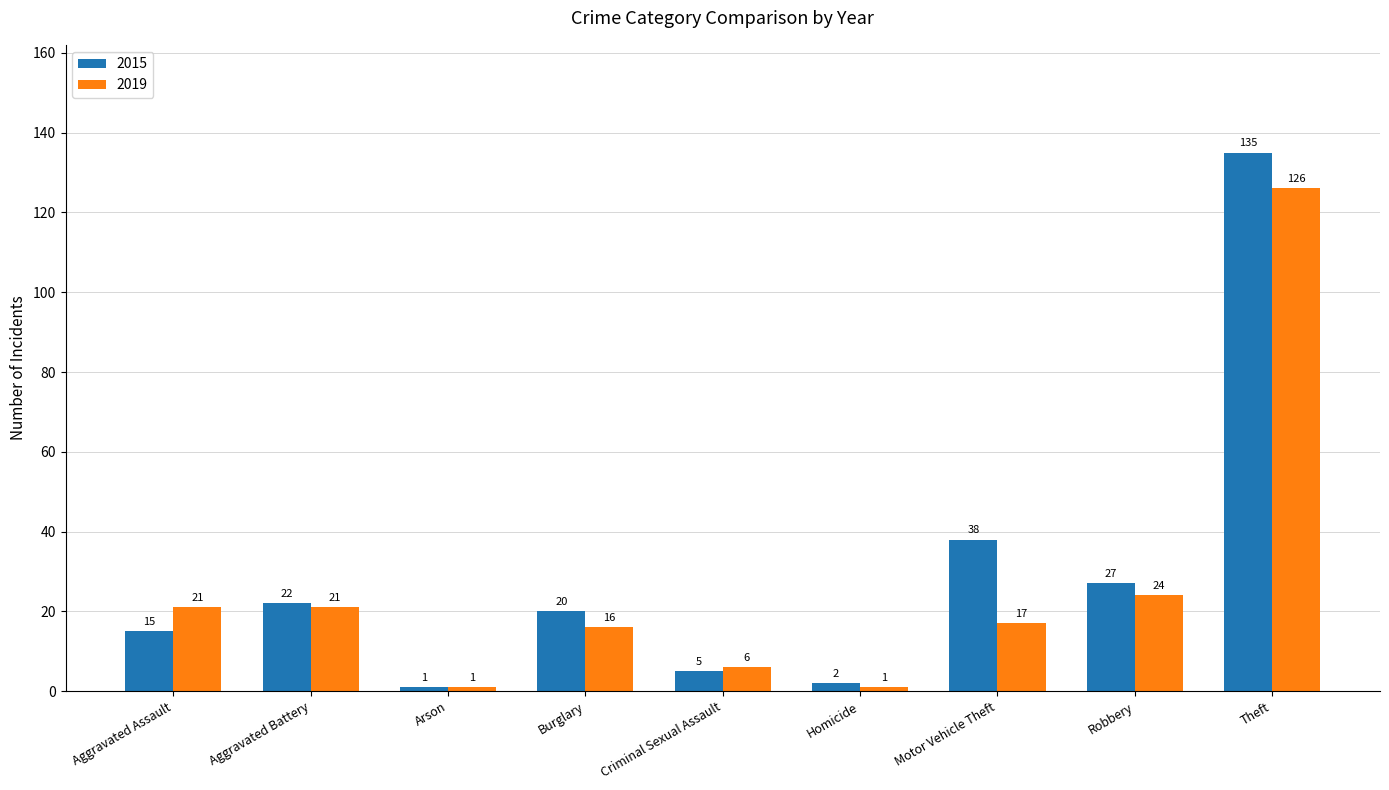

Reading right to left, list all the values displayed in this chart.

2015: 135	27	38	2	5	20	1	22	15
2019: 126	24	17	1	6	16	1	21	21